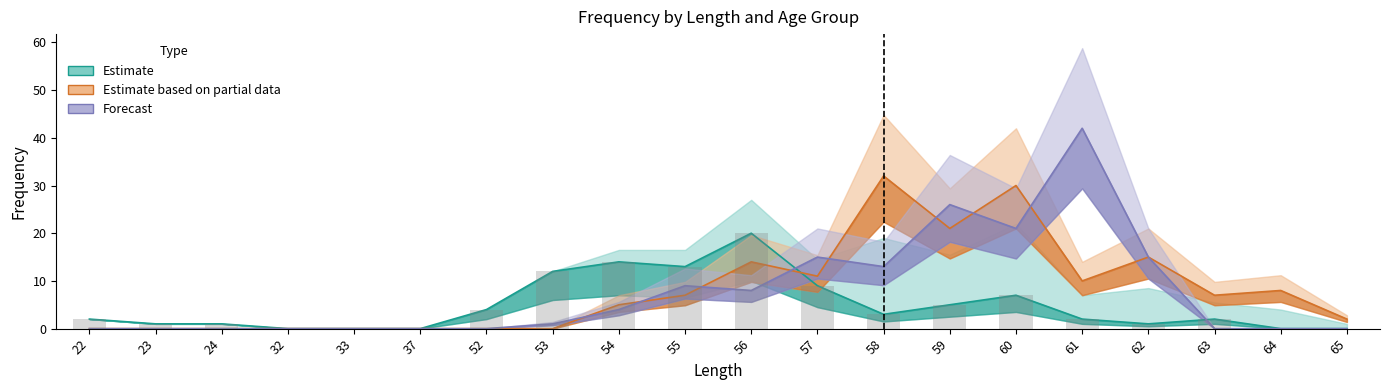

Reading left to right, list all the values displayed in this chart.

age1: 22=2	23=1	24=1	32=0	33=0	37=0	52=4	53=12	54=14	55=13	56=20	57=9	58=3	59=5	60=7	61=2	62=1	63=2	64=0	65=0
age2: 22=0	23=0	24=0	32=0	33=0	37=0	52=0	53=0	54=5	55=7	56=14	57=11	58=32	59=21	60=30	61=10	62=15	63=7	64=8	65=2
age3: 22=0	23=0	24=0	32=0	33=0	37=0	52=0	53=1	54=4	55=9	56=8	57=15	58=13	59=26	60=21	61=42	62=15	63=0	64=0	65=0